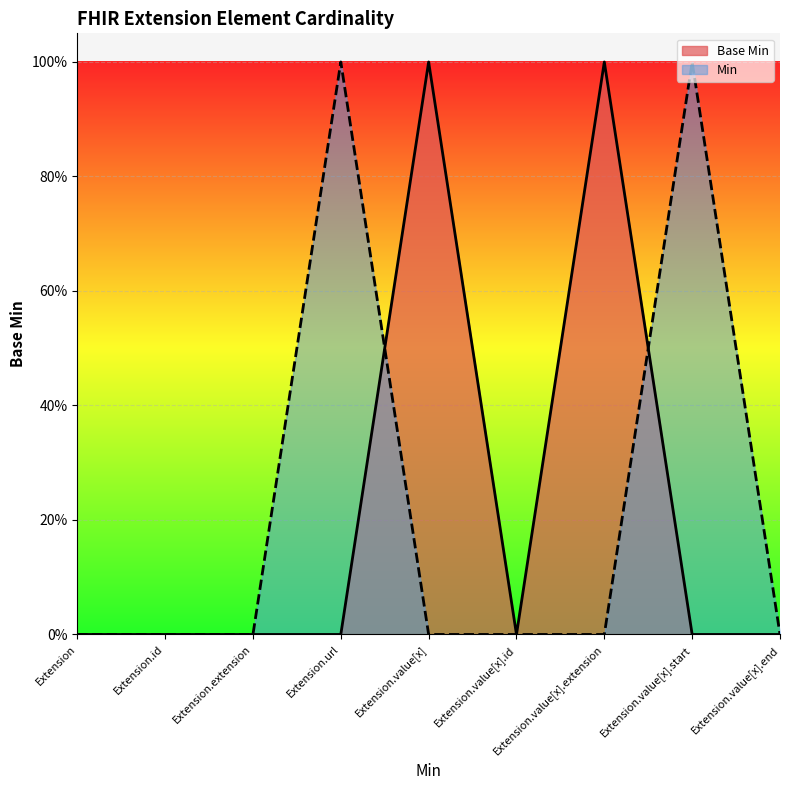

The value at Extension is 0. True or false?

True